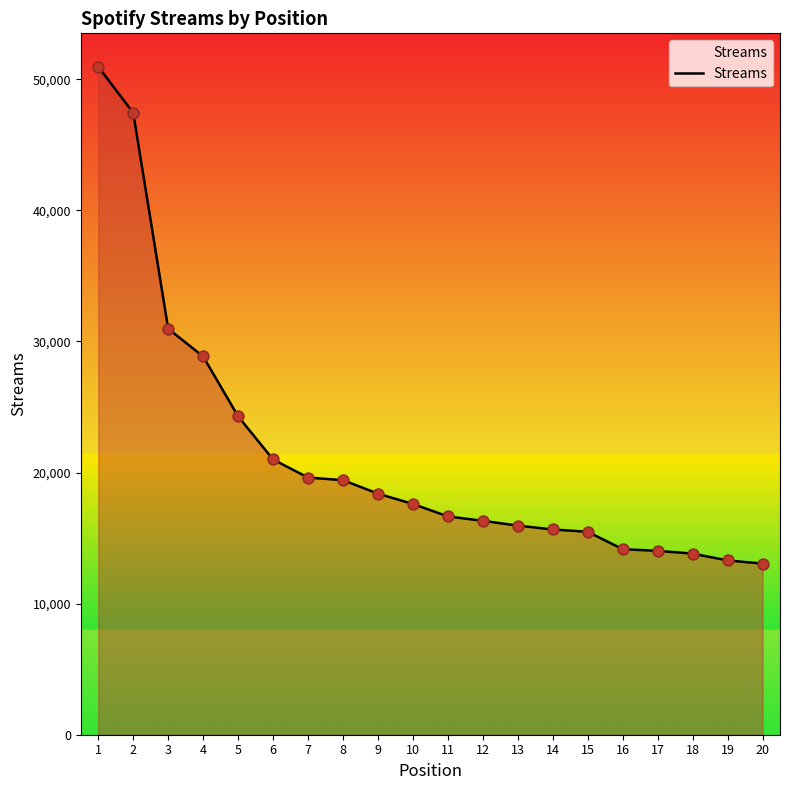

Approximately how many times larger is the value at 13 compared to 9?

0.9